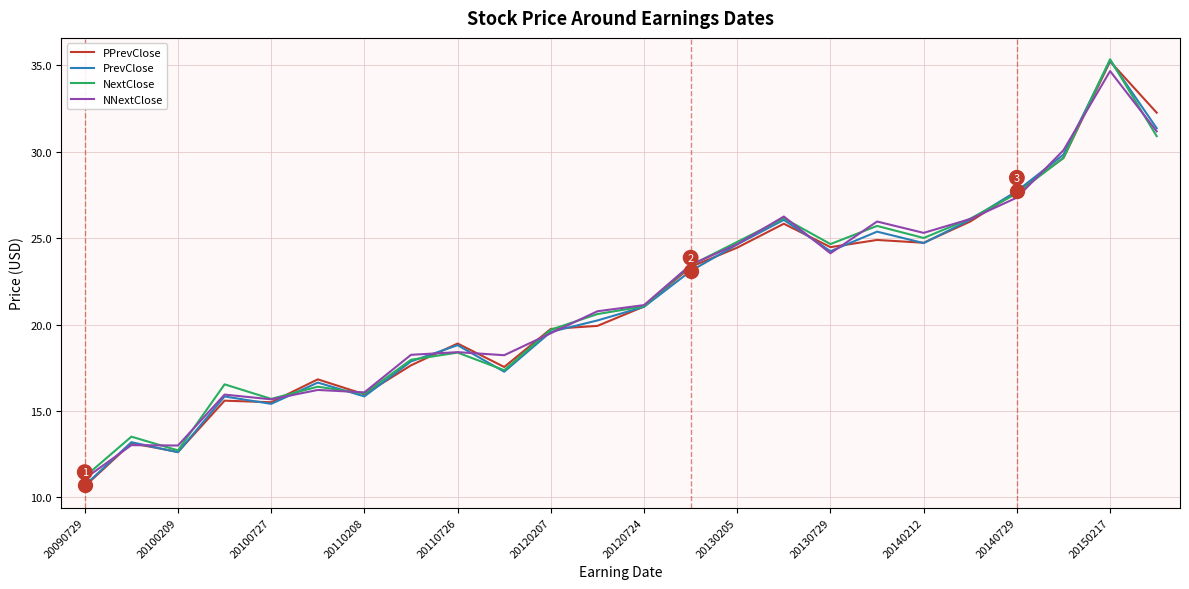

How many categories are shown in the chart?

24